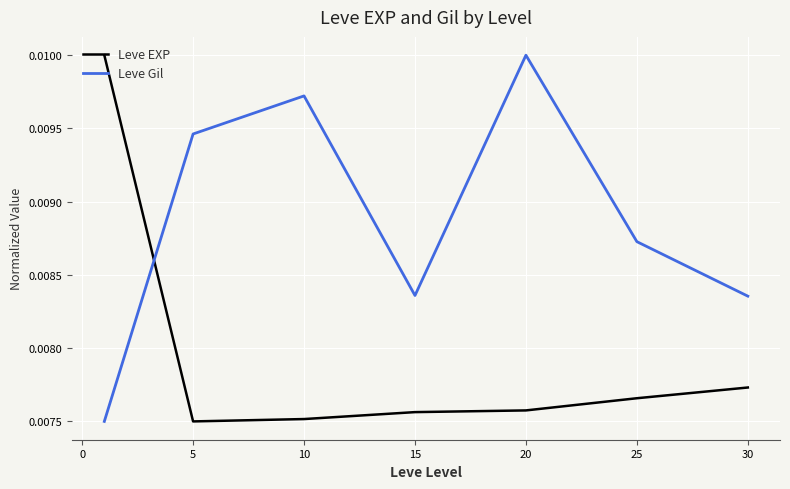

After their last crossing, which series has the higher values: Leve Gil or Leve EXP?

Leve Gil